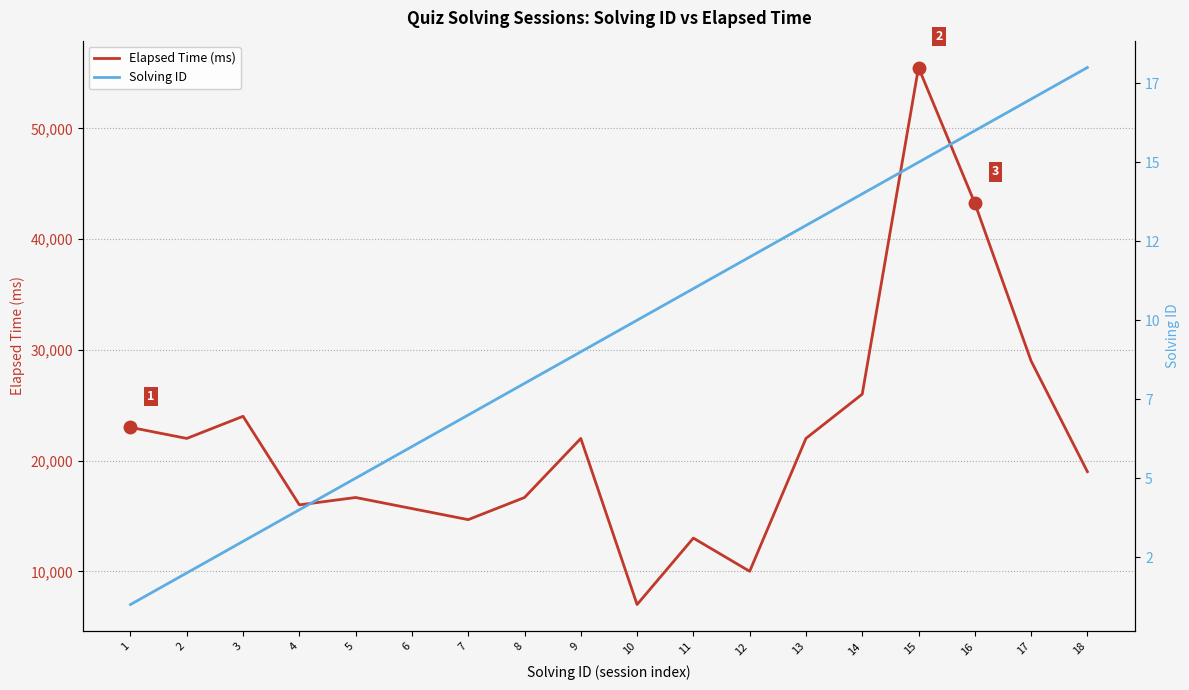

Between 15 and 9, which is larger?

15